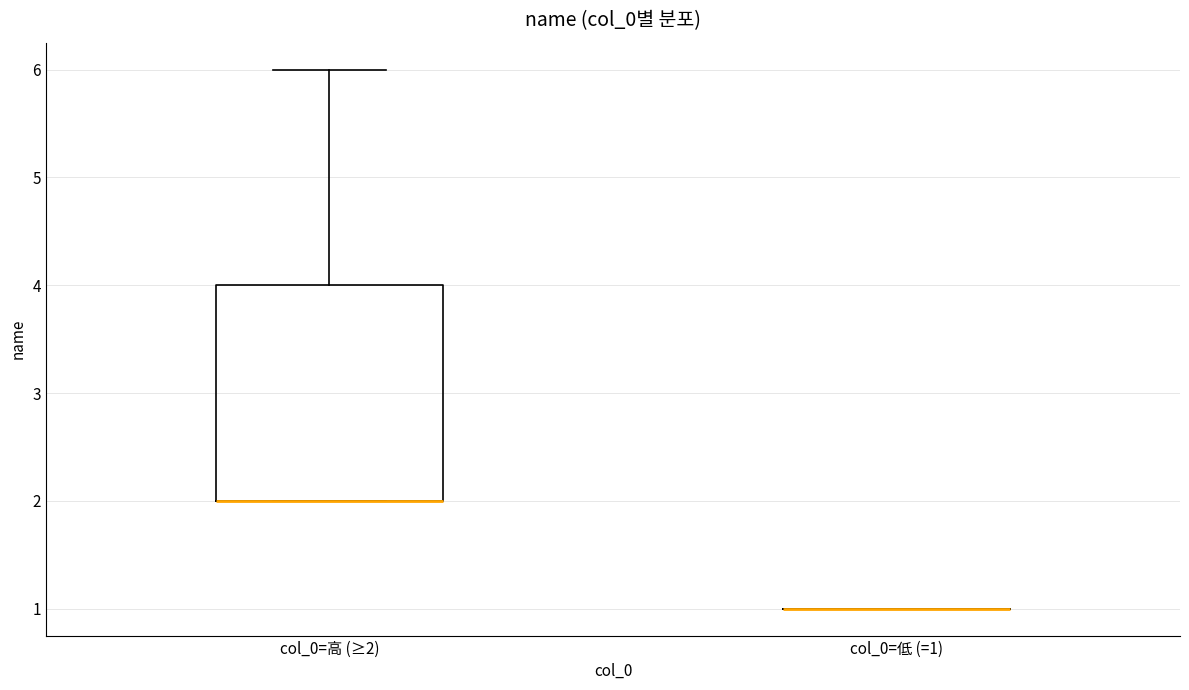

Reading left to right, transcribe this box plot: for each box, give where its median line is, the range the box spans, and where its two whiskers end, as read against the y-axis. The values are not printed on the chart, so give them approximately, as read against the axis.

col_0=高 (≥2): median 2 (drawn on the box's lower edge), box 2 to 4, whiskers 2 to 6
col_0=低 (=1): box collapsed to a line at 1, whiskers 1 to 1